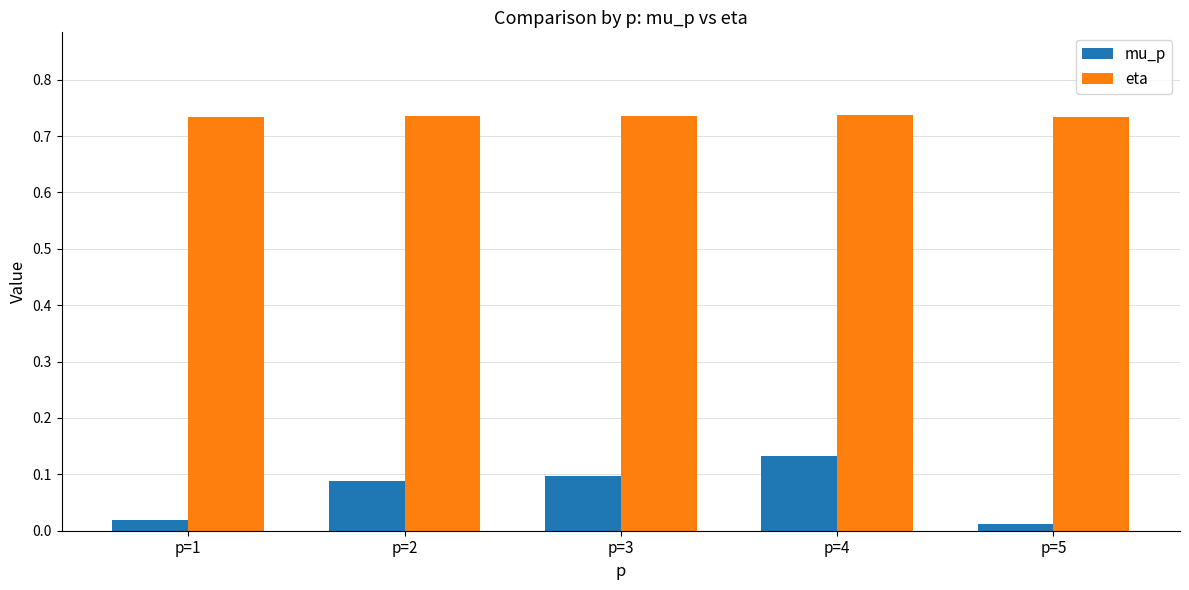

Which series has the largest range (max minus min)?

mu_p